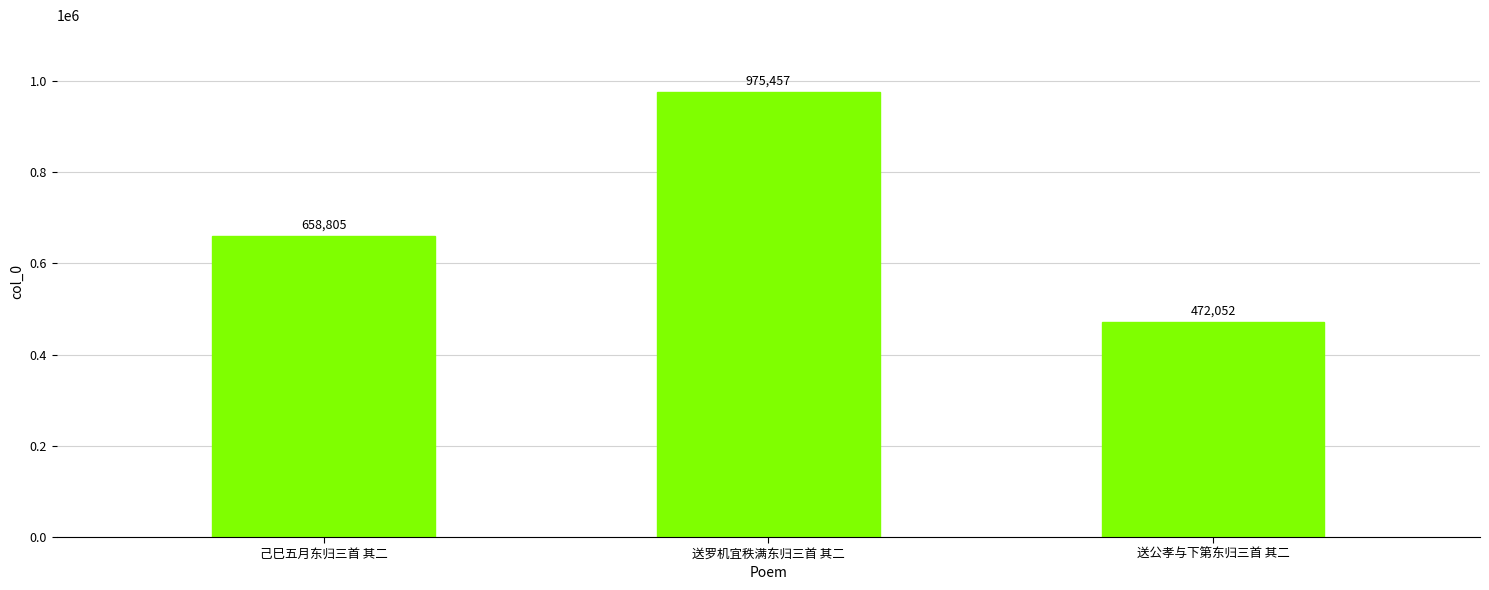

What position from the left is 送罗机宜秩满东归三首 其二?

2